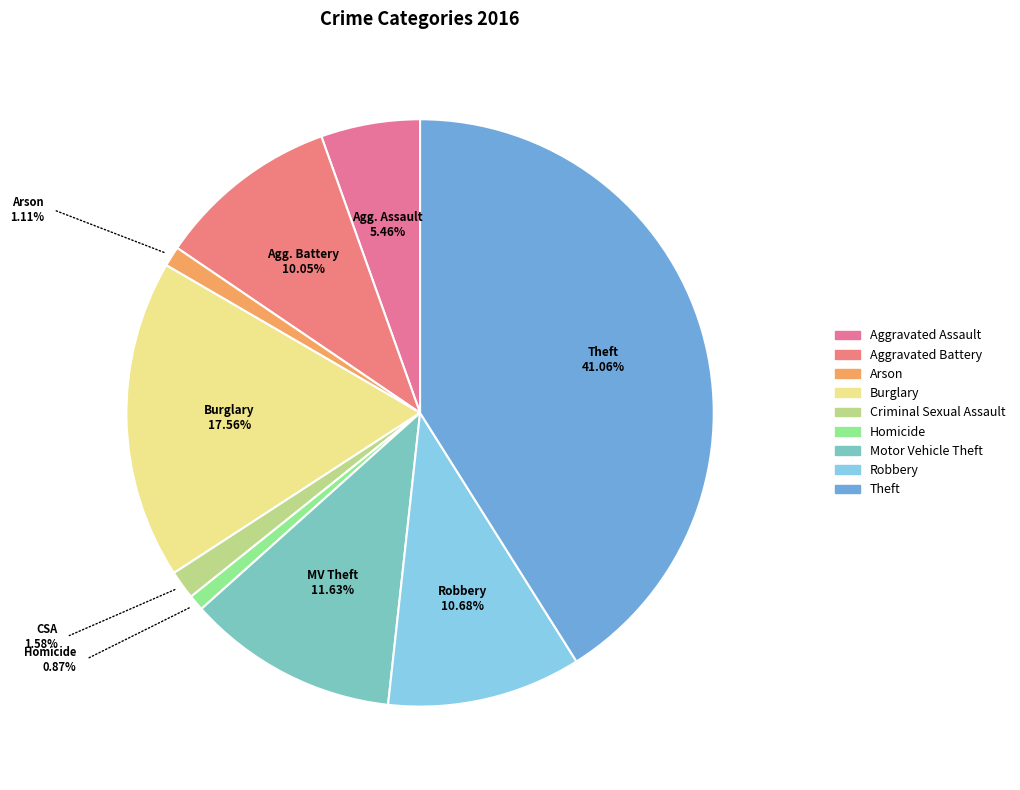

Is it true that Criminal Sexual Assault is 16% of the pie?

False